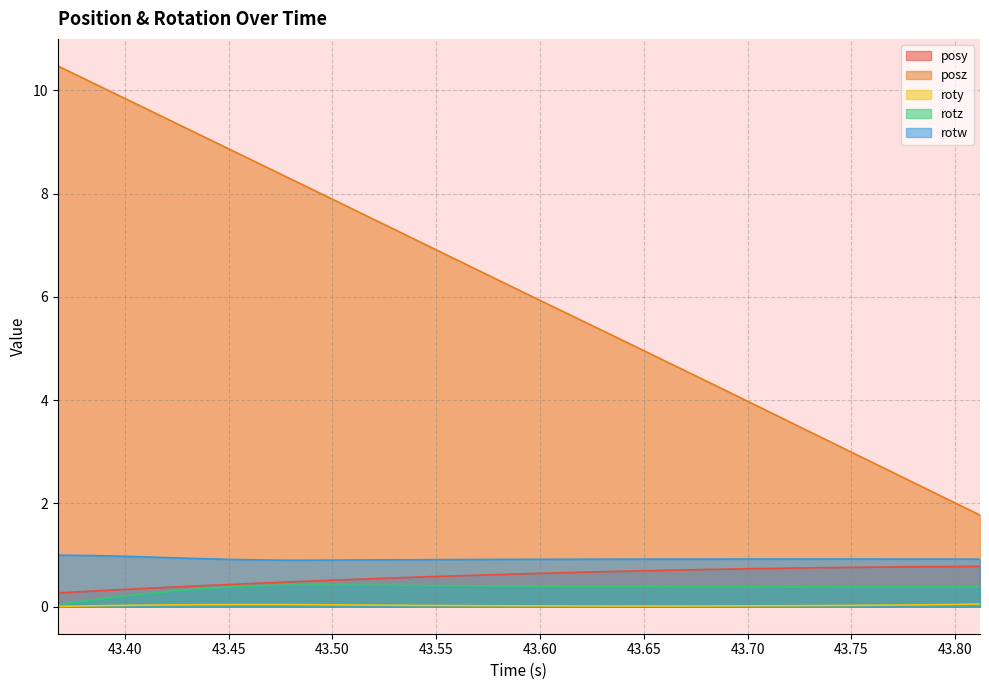

How many data points does each series have?

33